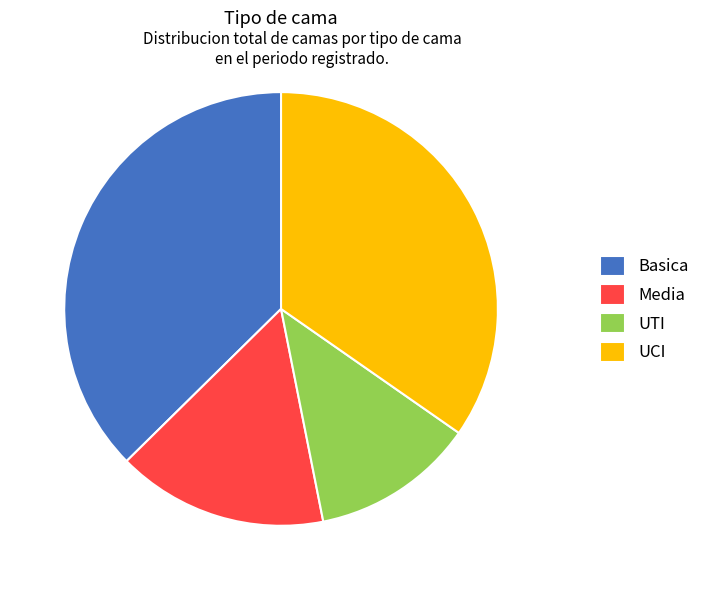

The Basica slice represents 46% of the pie. True or false?

False